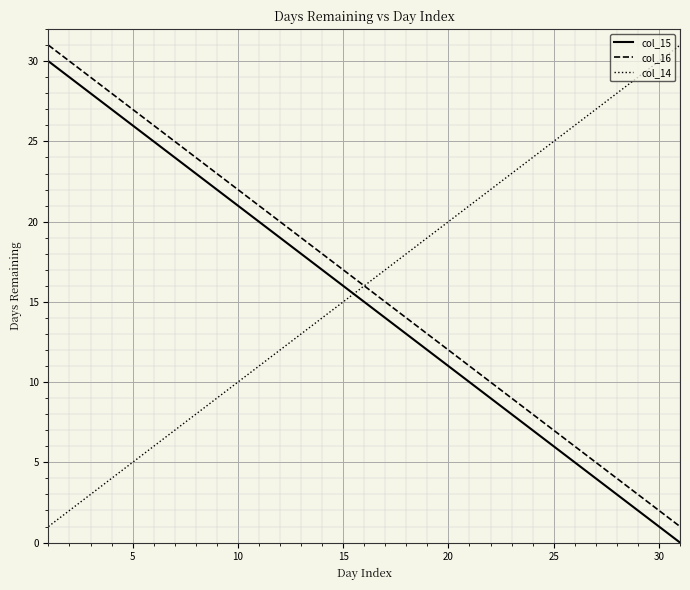

True or false: col_15 and col_14 intersect in this chart.

True